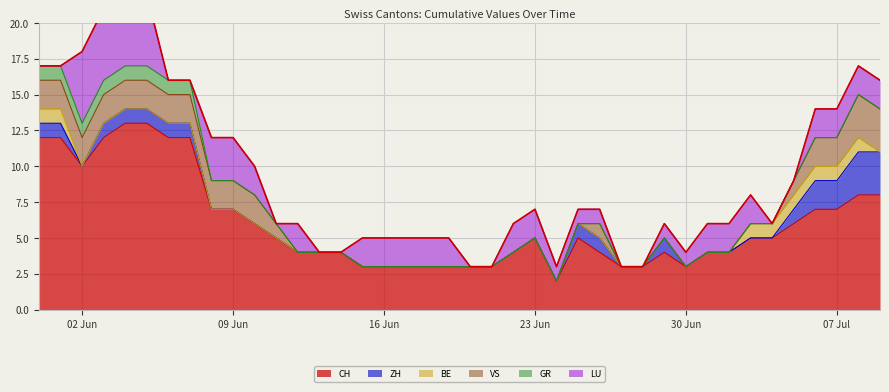

What is the sum of the CH values at 2020-06-27 and 2020-06-02?

13